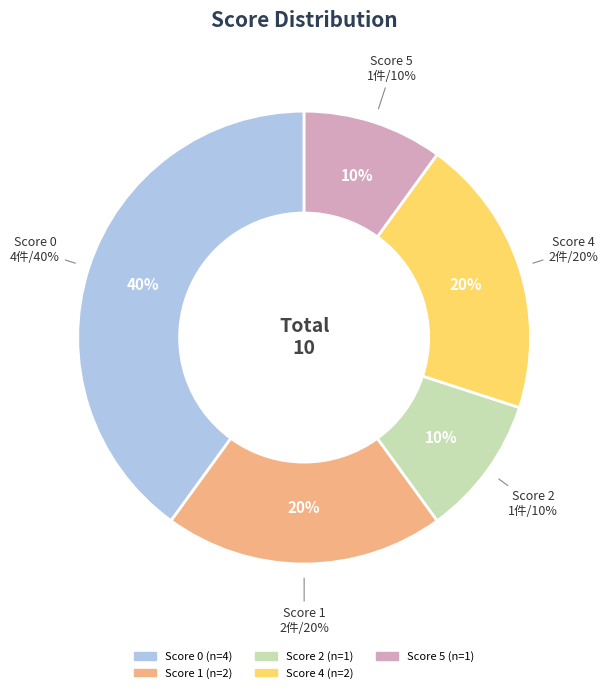

Which category has the smallest portion of the pie?

score_2